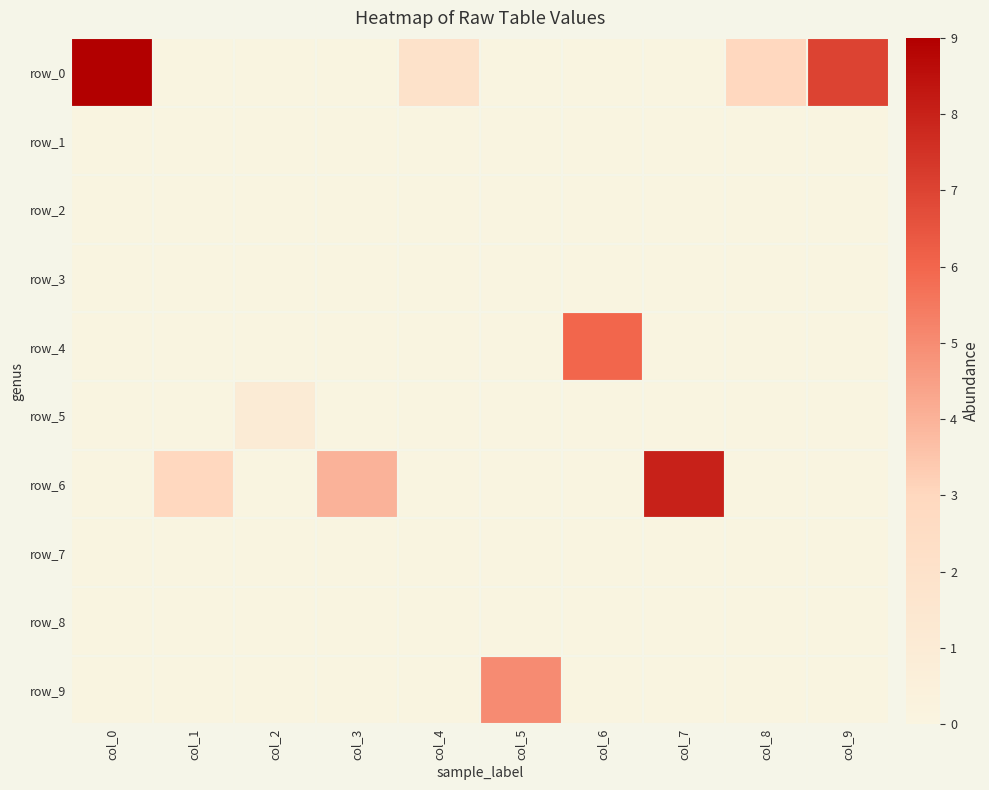

The value of row_1 at col_4 is 0. True or false?

True